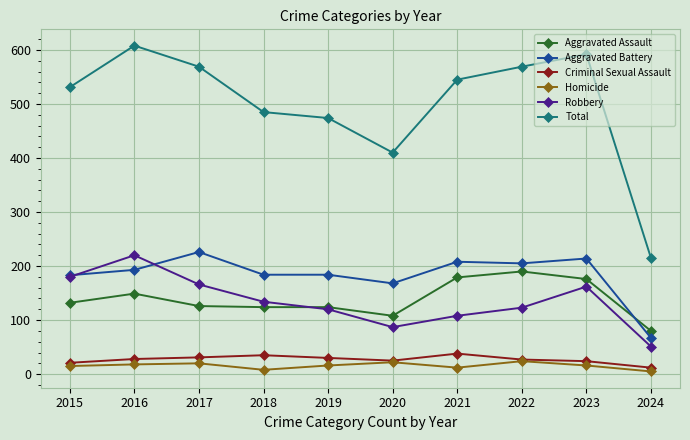

What is the sum of all Criminal Sexual Assault values?

271